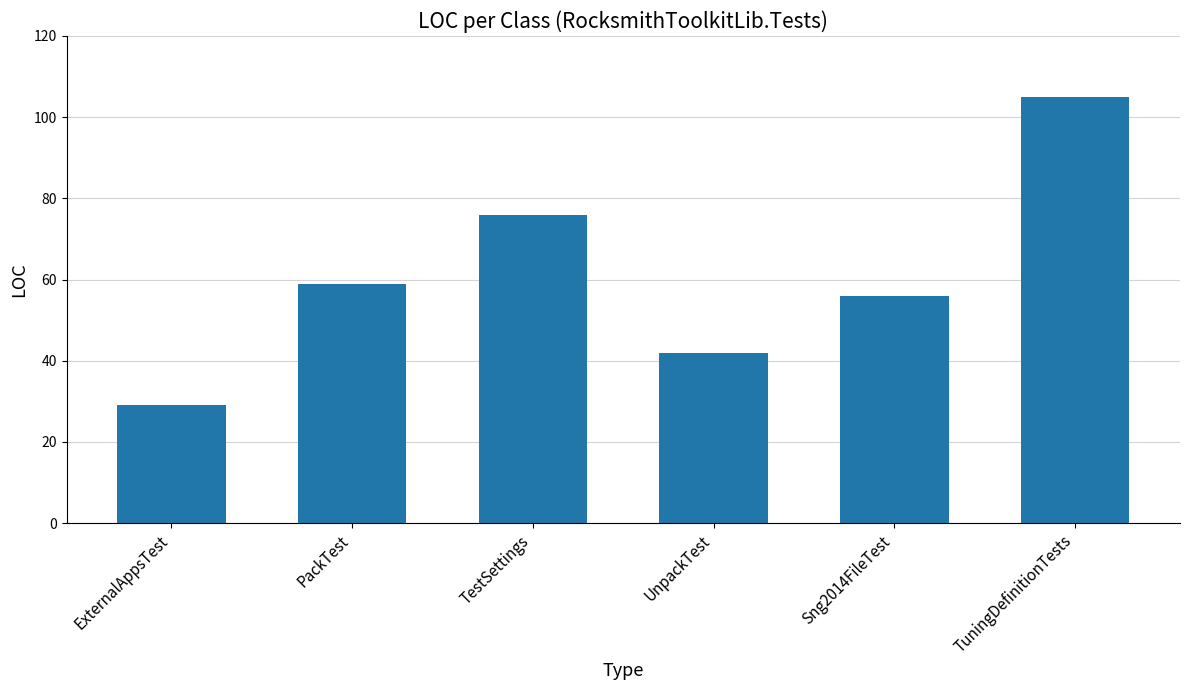

Rank the categories by value from lowest to highest.

ExternalAppsTest, UnpackTest, Sng2014FileTest, PackTest, TestSettings, TuningDefinitionTests